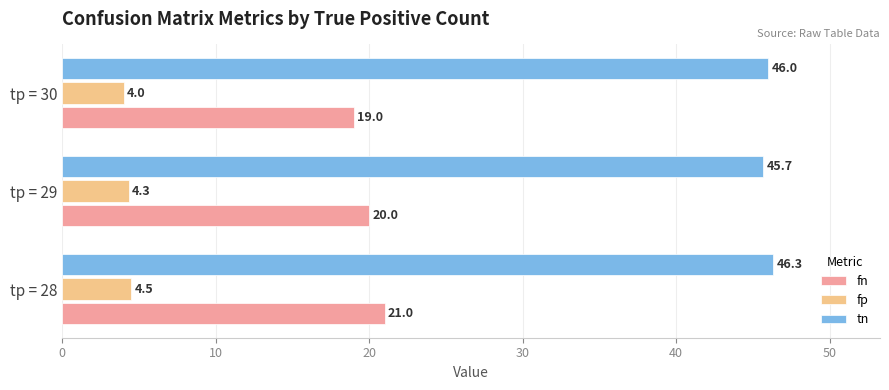

How many fp values are between 4 and 5?

3